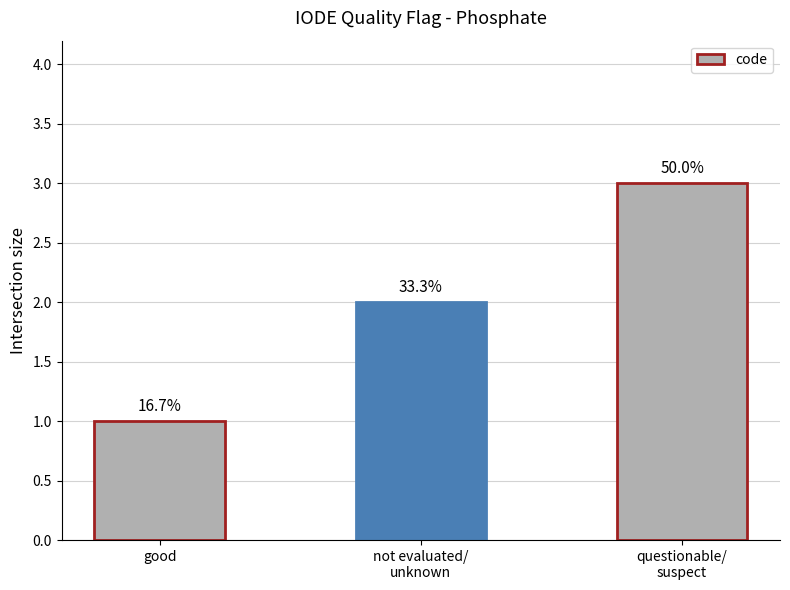

Does the chart contain any negative values?

No